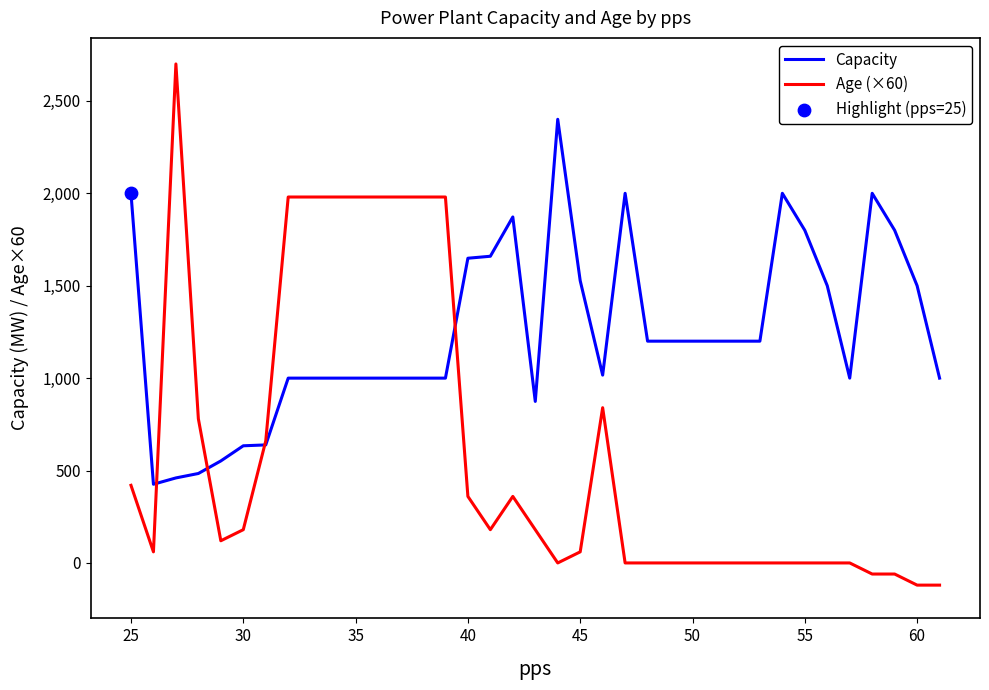

Which series has the largest total across all categories?

Capacity